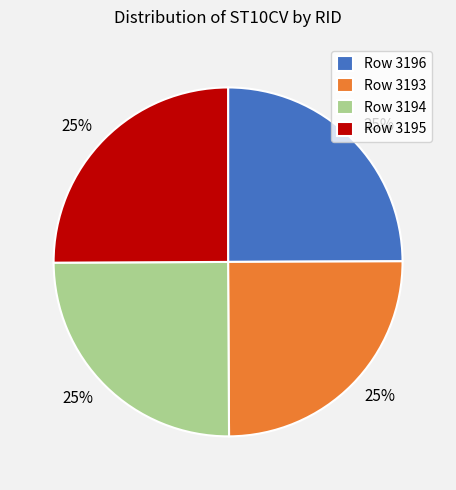

The Row 3196 slice represents 25% of the pie. True or false?

True